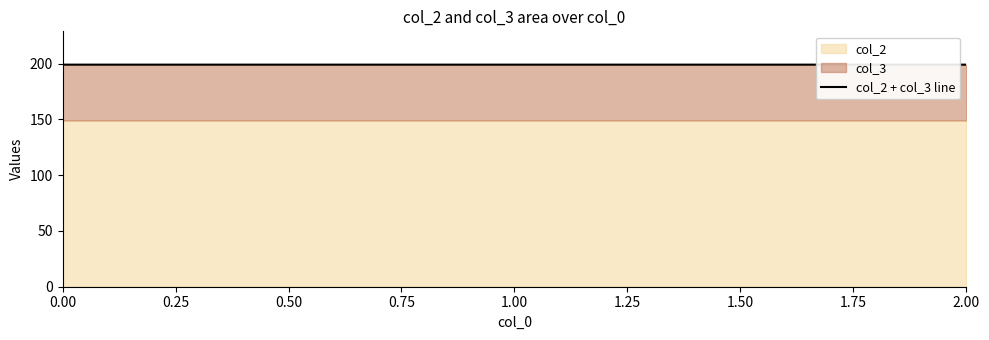

The value at 0.00 is 199.2. True or false?

True